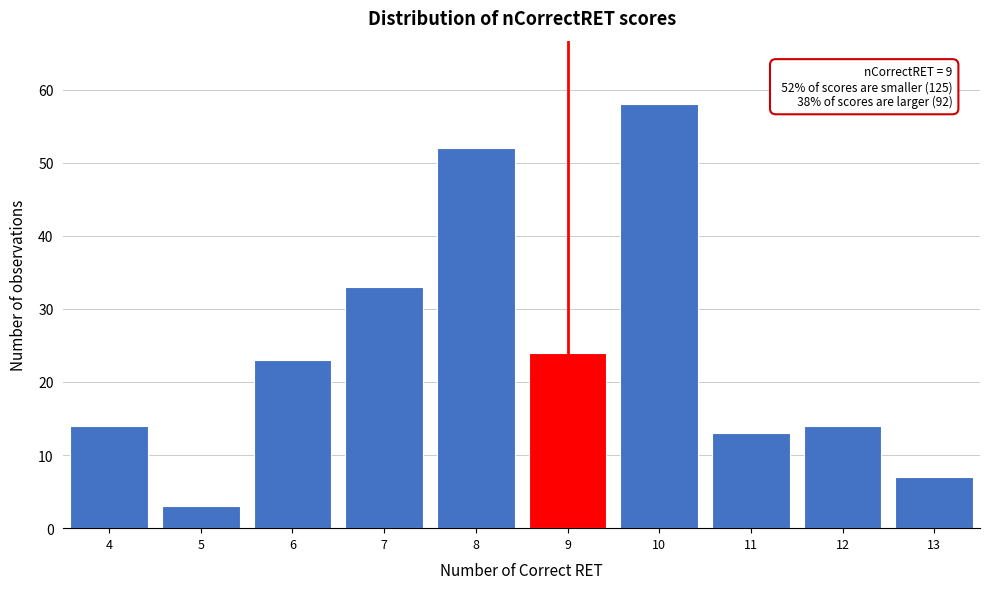

Over which range of the x-axis is the bar tallest?

9.5 to 10.5